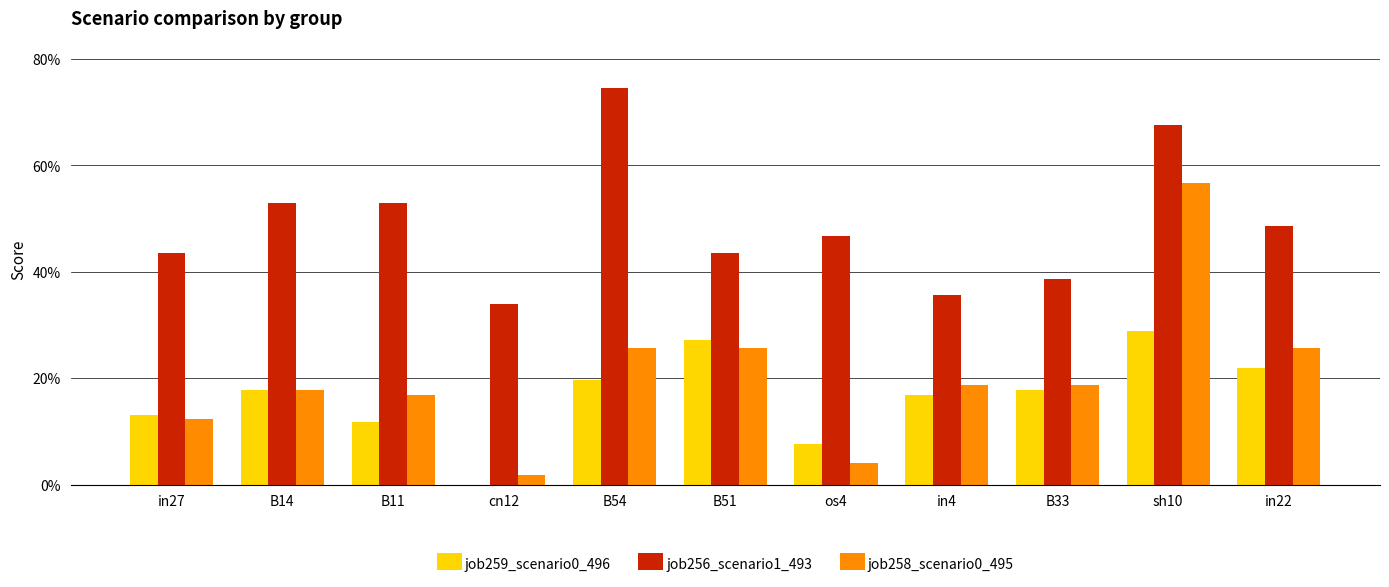

Is it true that job258_scenario0_495 equals 0.3 at B51?

True